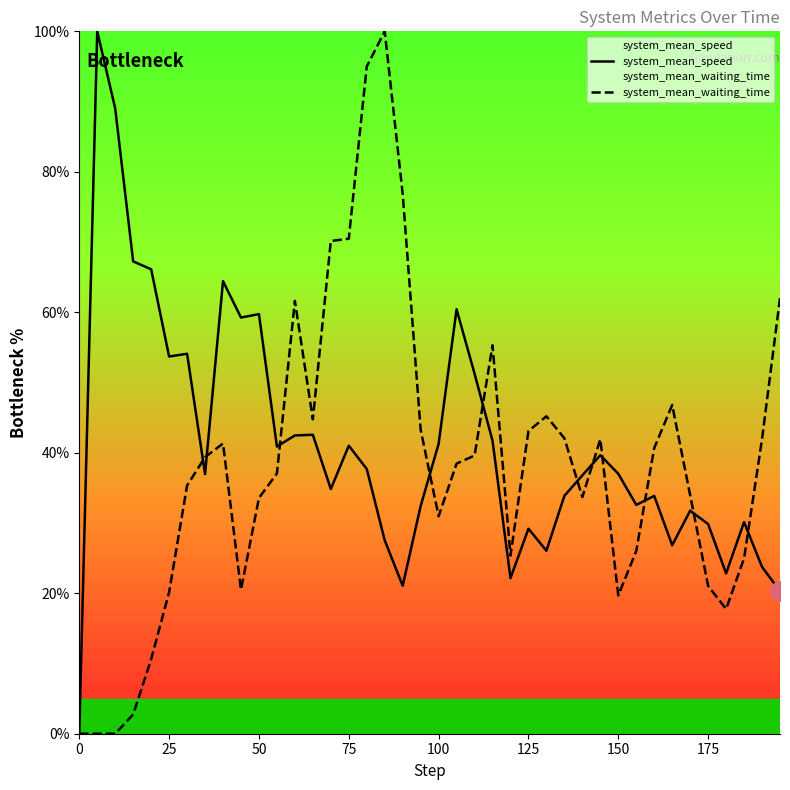

Reading left to right, what are all the values shown in this chart?

system_mean_speed: 0.0	100.0	89.0	67.2	66.1	53.7	54.1	37.0	64.4	59.3	59.7	40.9	42.5	42.6	34.8	41.0	37.7	27.5	21.1	32.4	41.3	60.4	51.3	41.7	22.2	29.2	26.1	33.9	36.8	39.7	37.0	32.6	33.9	26.8	31.8	29.8	22.8	30.1	23.8	20.3
system_mean_waiting_time: 0.0	0.0	0.0	2.7	10.6	20.1	35.3	39.4	41.3	20.5	33.6	37.0	61.6	44.8	70.1	70.5	95.0	100.0	76.9	43.3	31.0	38.5	39.6	55.3	25.4	43.1	45.2	42.1	33.7	41.9	19.7	26.0	40.7	46.8	34.0	21.0	17.8	25.0	42.0	62.0